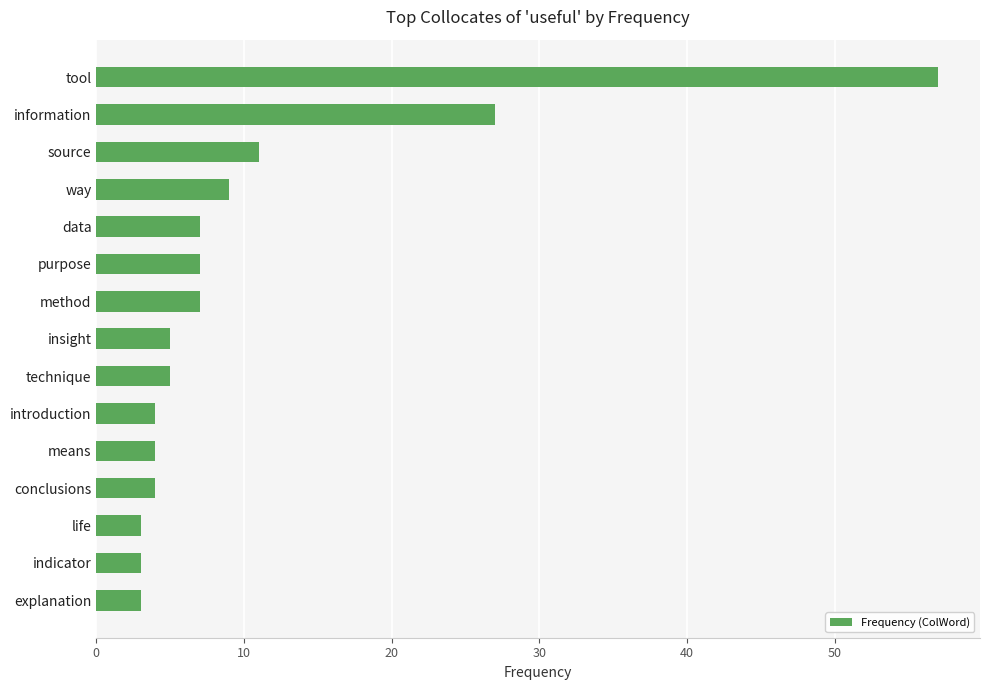

At which category does the chart reach its peak across all series?

tool